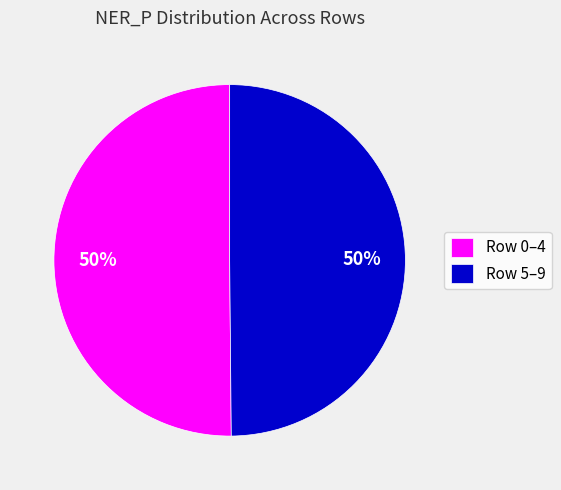

How many slices are in this pie chart?

2